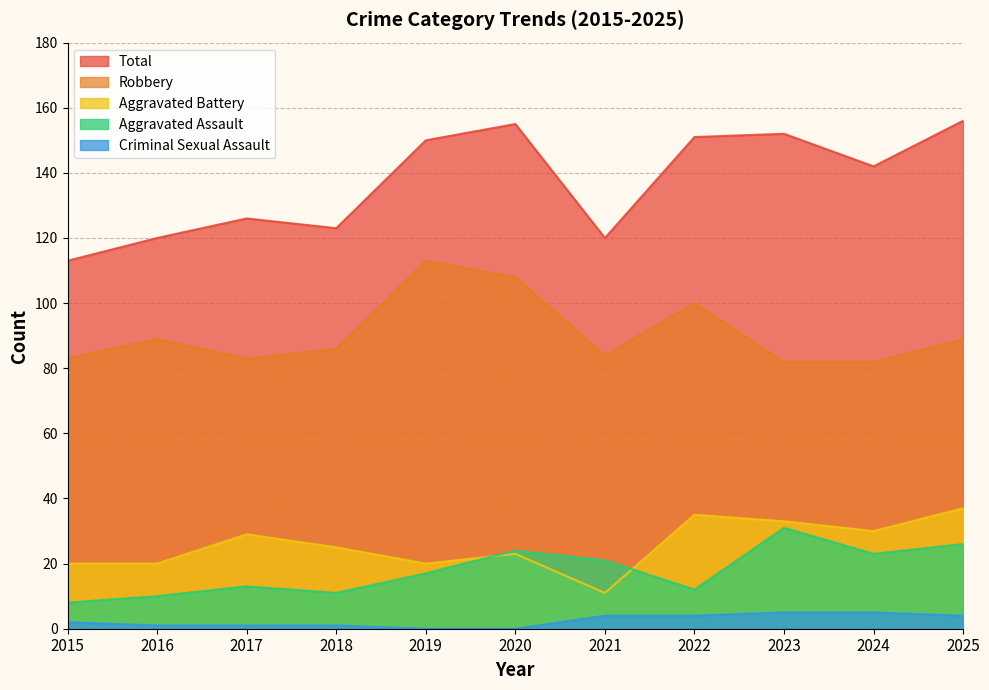

Reading left to right, transcribe all the data shown in this chart.

Aggravated Assault: 2015=8	2016=10	2017=13	2018=11	2019=17	2020=24	2021=21	2022=12	2023=31	2024=23	2025=26
Aggravated Battery: 2015=20	2016=20	2017=29	2018=25	2019=20	2020=23	2021=11	2022=35	2023=33	2024=30	2025=37
Criminal Sexual Assault: 2015=2	2016=1	2017=1	2018=1	2019=0	2020=0	2021=4	2022=4	2023=5	2024=5	2025=4
Robbery: 2015=83	2016=89	2017=83	2018=86	2019=113	2020=108	2021=84	2022=100	2023=82	2024=82	2025=89
Total: 2015=113	2016=120	2017=126	2018=123	2019=150	2020=155	2021=120	2022=151	2023=152	2024=142	2025=156